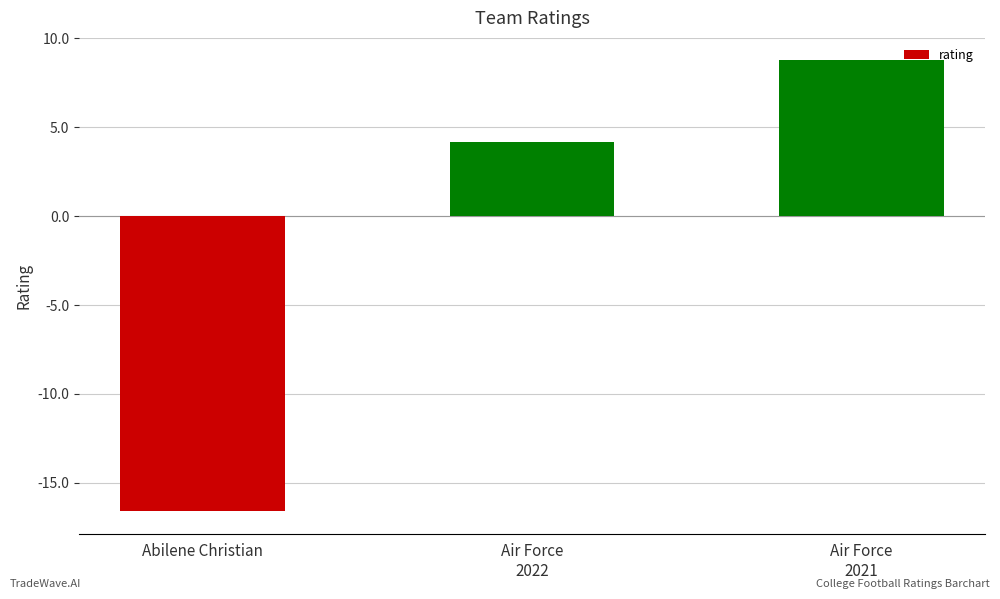

Rank the categories by value from lowest to highest.

Abilene Christian, Air Force
2022, Air Force
2021